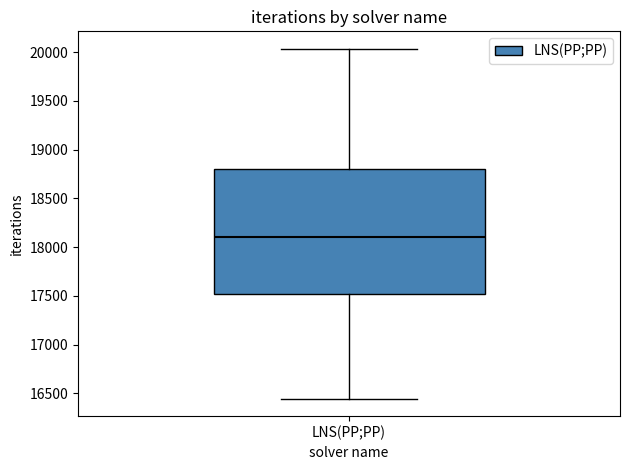

Read this box plot against the y-axis: the position of the median line, the range covered by the box, and the ends of both whiskers. The values are not printed on the chart, so give them approximately, as read against the axis.

median 18100, box 17500 to 18800, whiskers 16450 to 20050